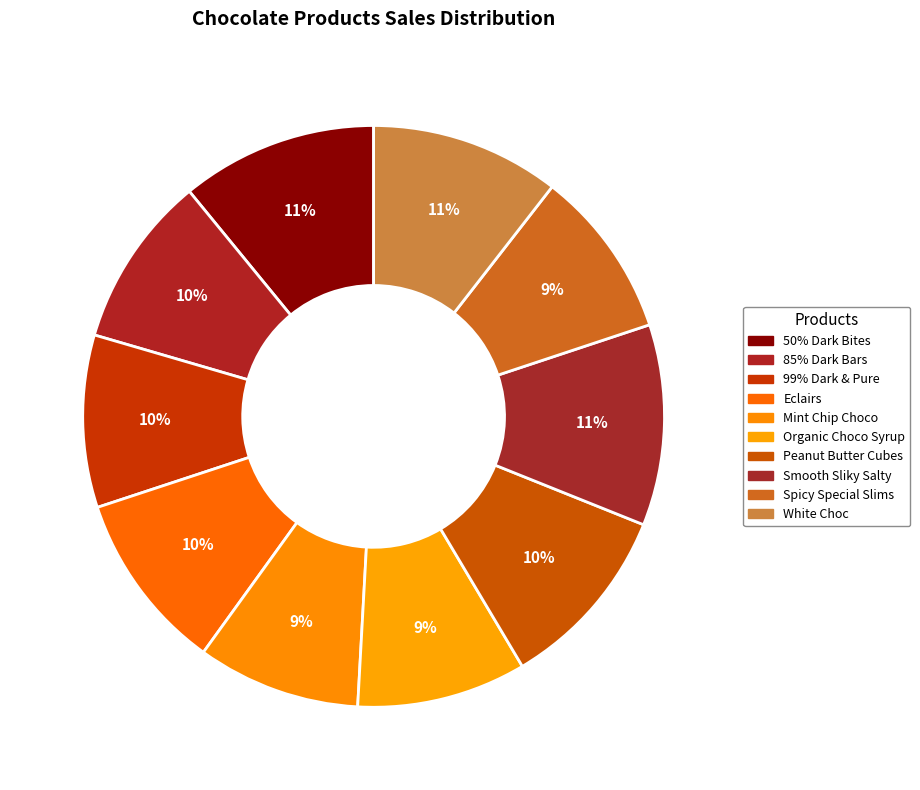

What percentage is the Spicy Special Slims slice, to the nearest percent?

9%